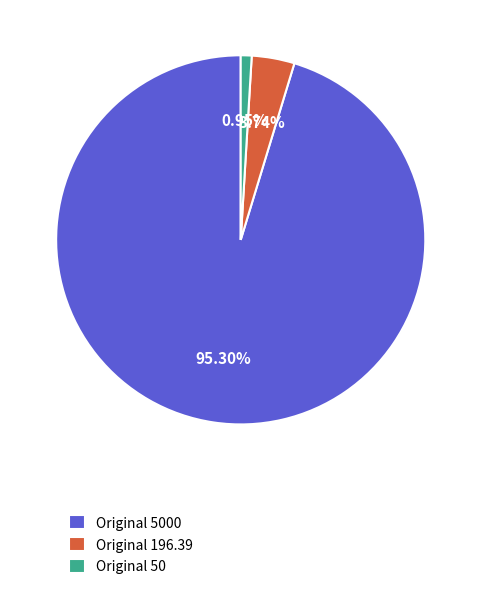

Which has a higher value, Original 50 or Original 5000?

Original 5000